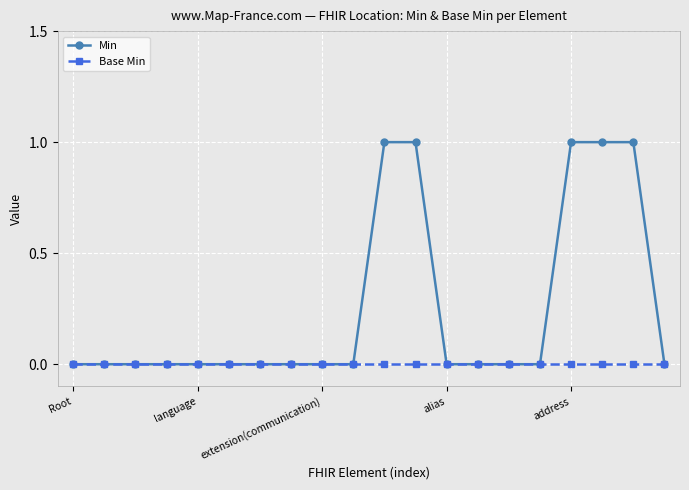

List the series in order of their overall mean, highest first.

Min, Base Min